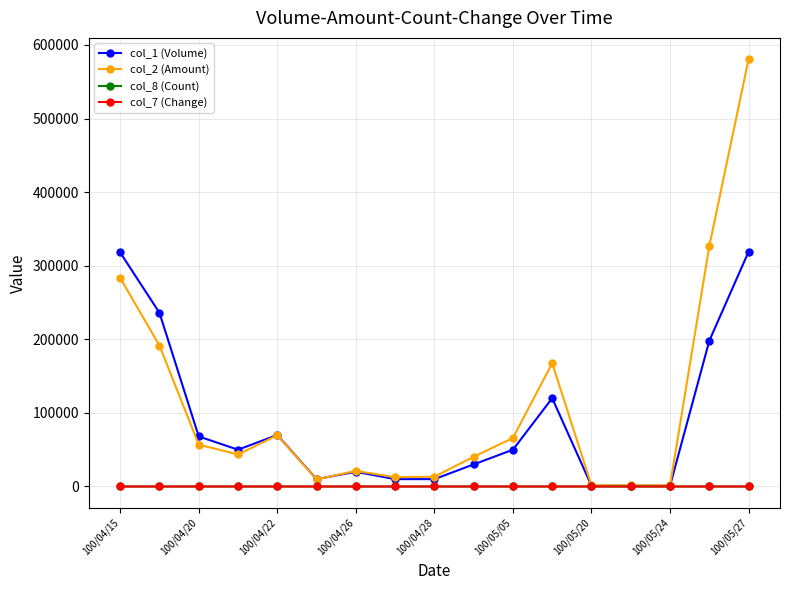

What is the greatest value displayed?

580580.0